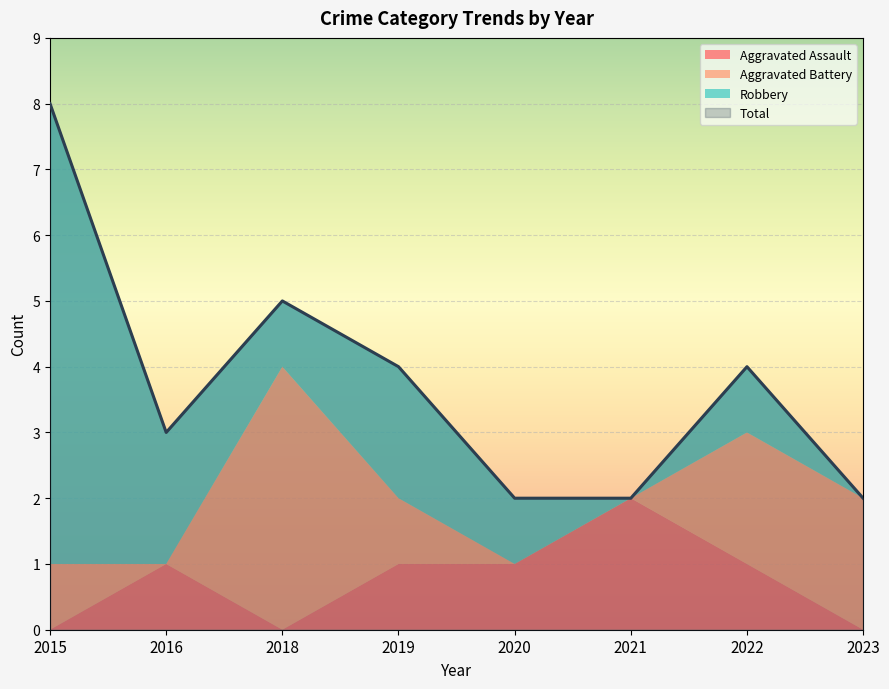

What is the total value across all series at 2021?

4